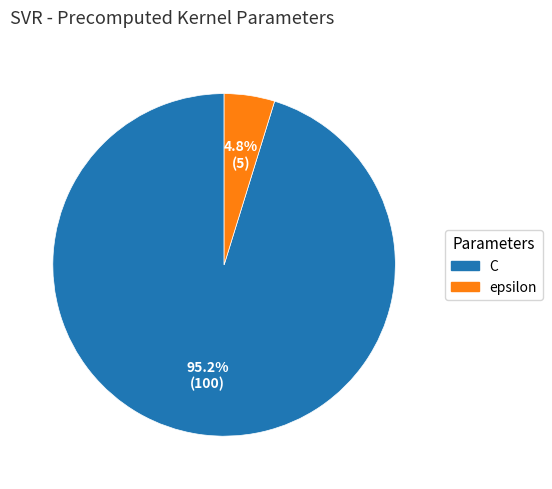

What percentage do C and epsilon together represent?

100.0%